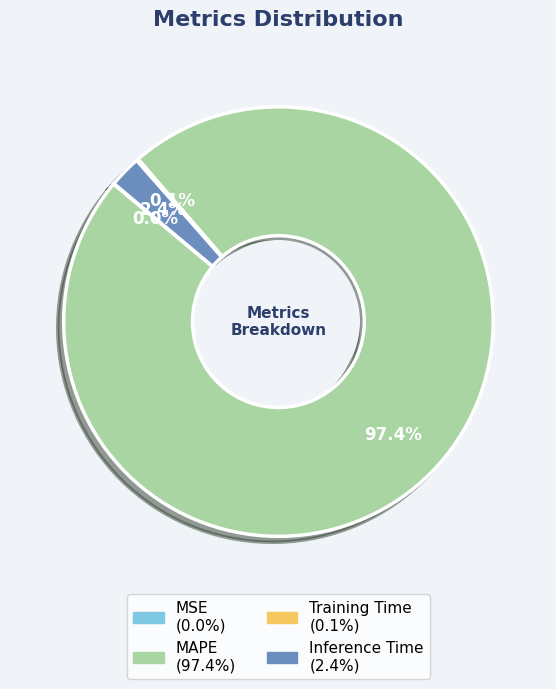

What portion of the pie excludes Inference Time?

97.6%